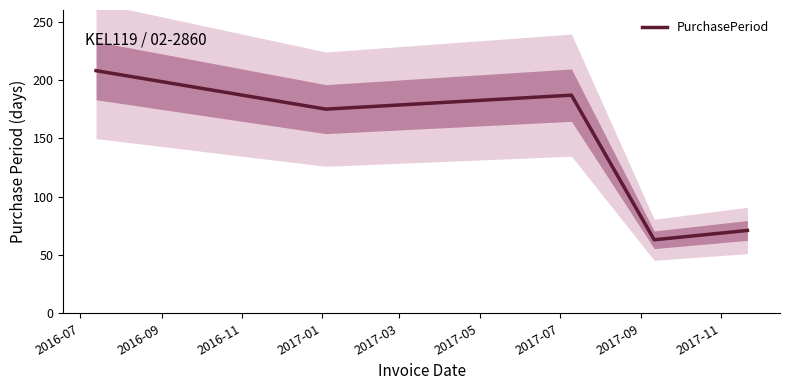

Count the number of data series in this chart.

1